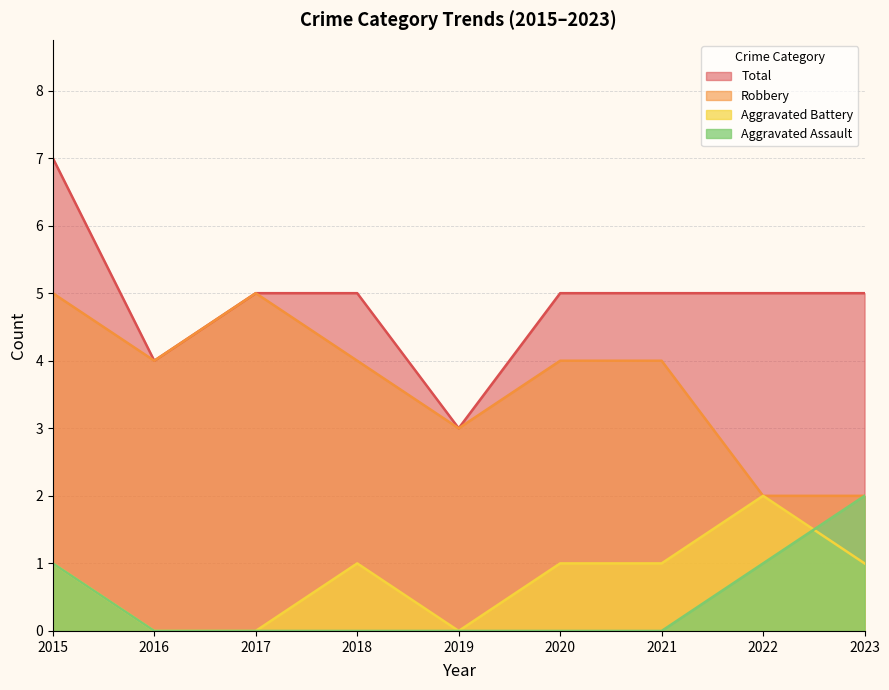

What is the spread (max minus min) of values at 2023?

4